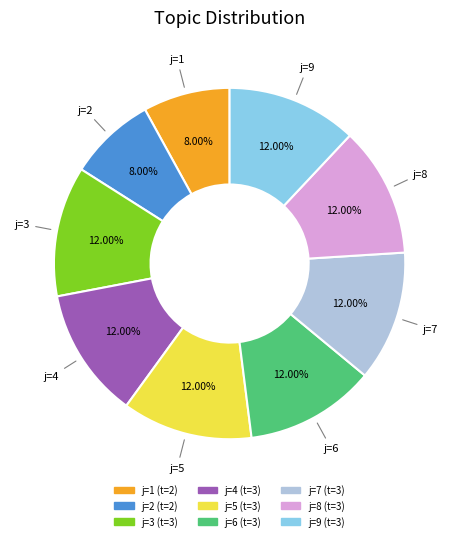

How many segments does this pie chart have?

9